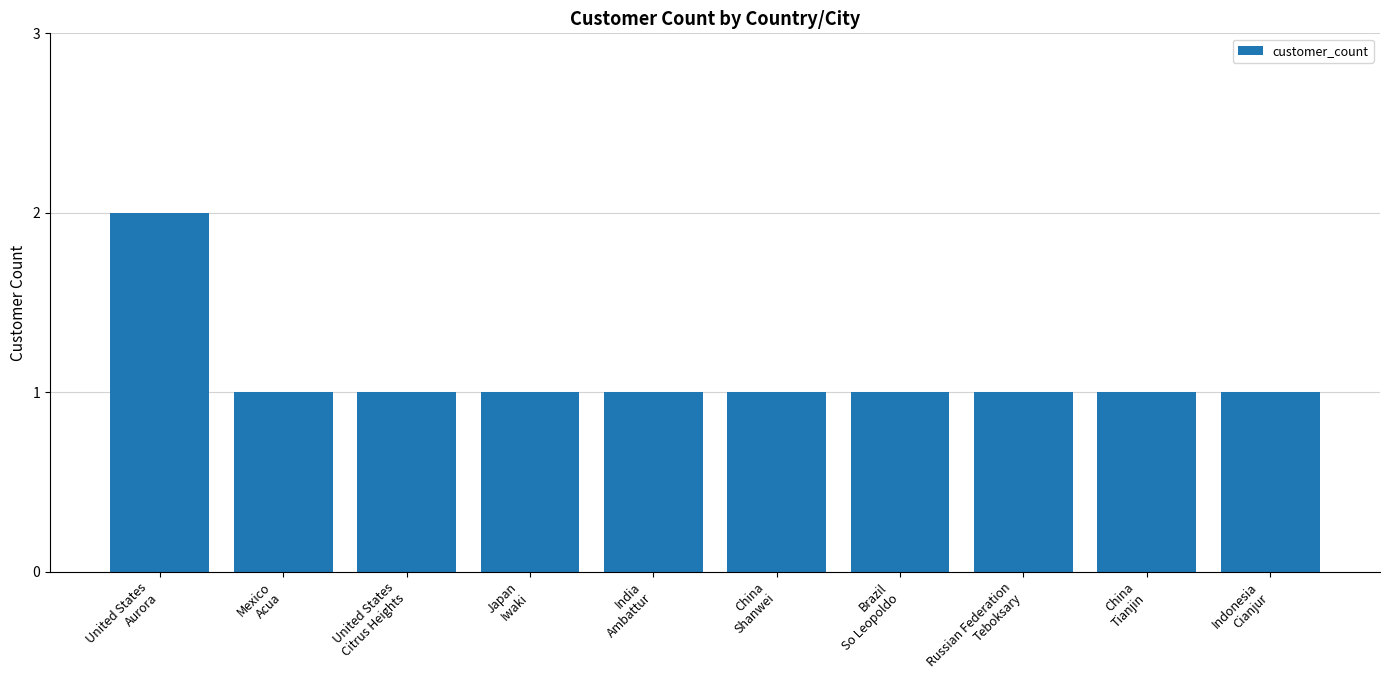

What is the value of the 7th bar from the left?

1